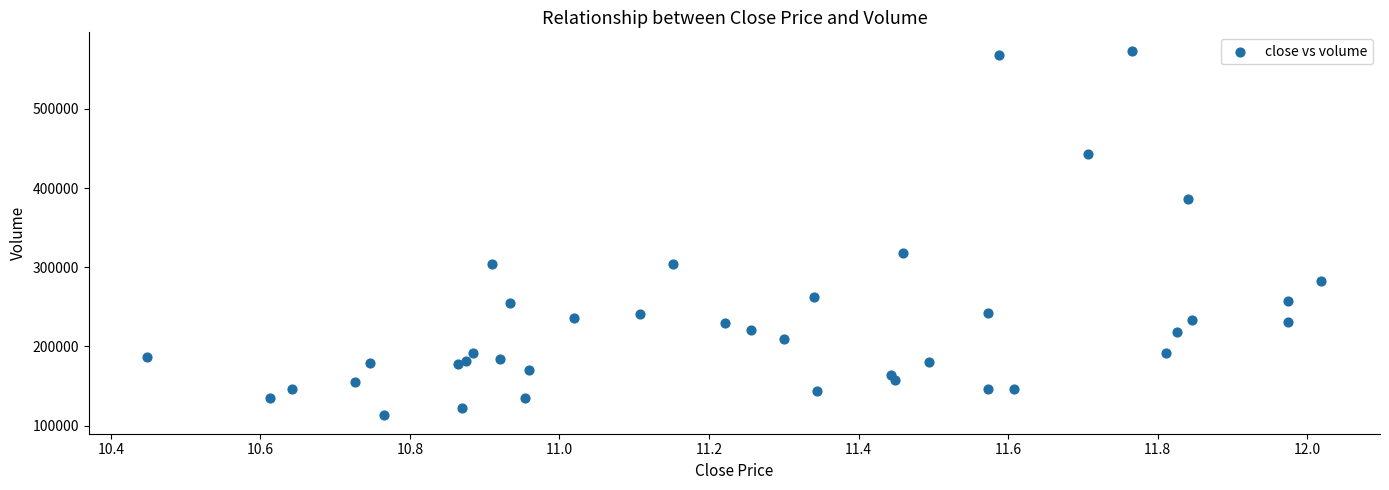

What Y value in the scatter plot is closest to 343213?

317961